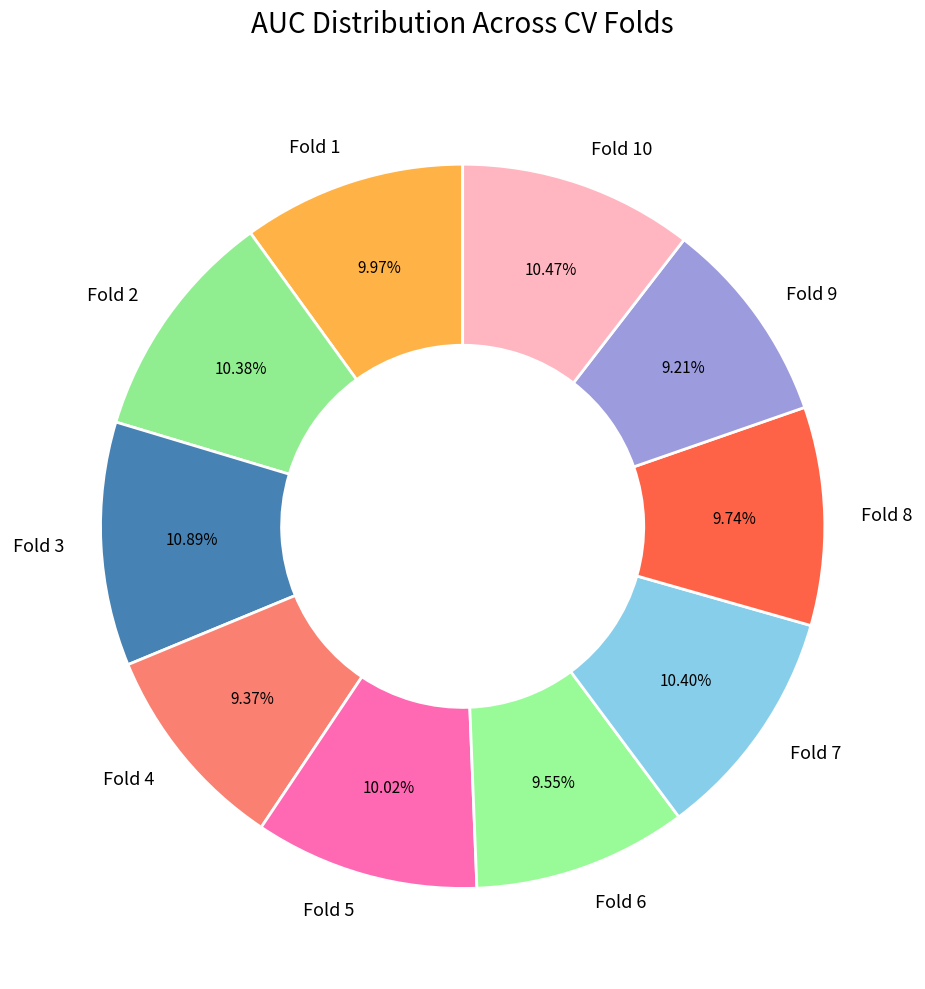

To the nearest percent, what is the difference between the largest and smallest slice percentages?

2%